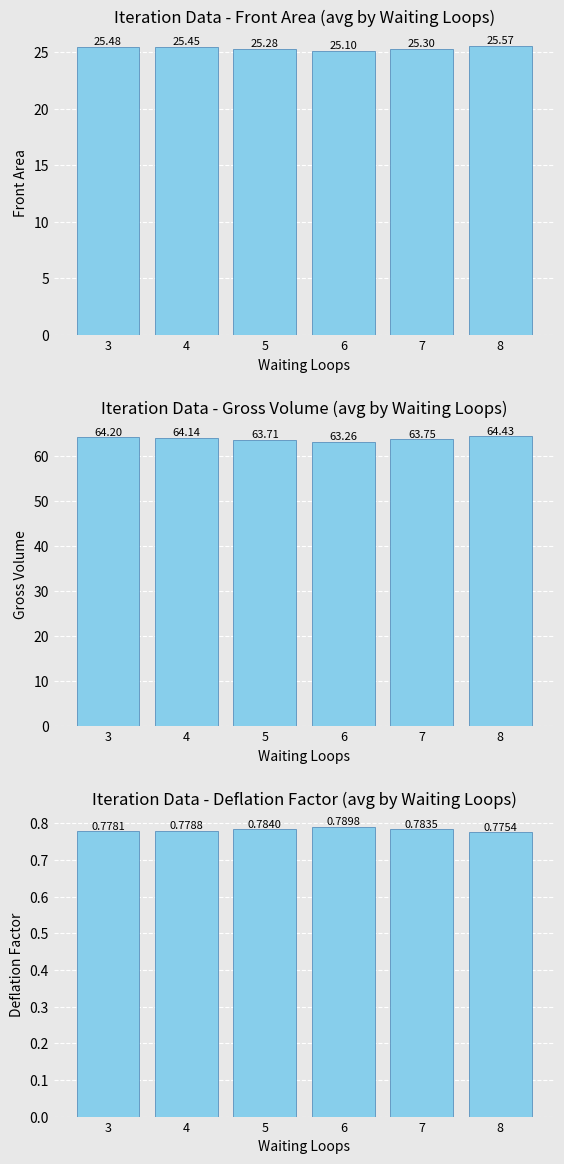

What is the total value across all series at 4?

90.4